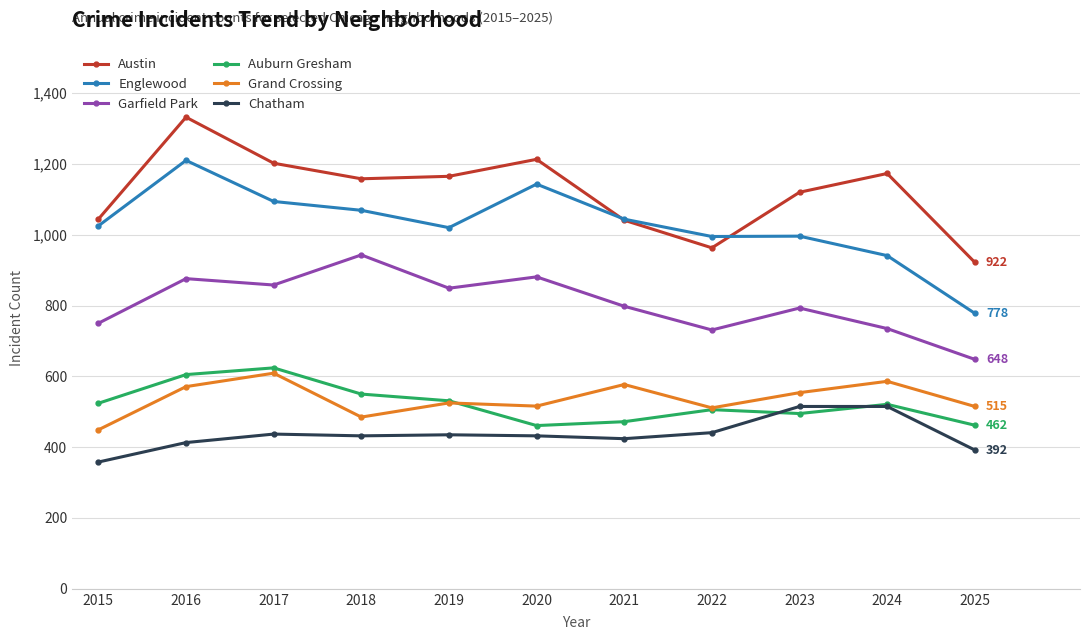

What is the difference between the Grand Crossing values at 2015 and 2023?

105